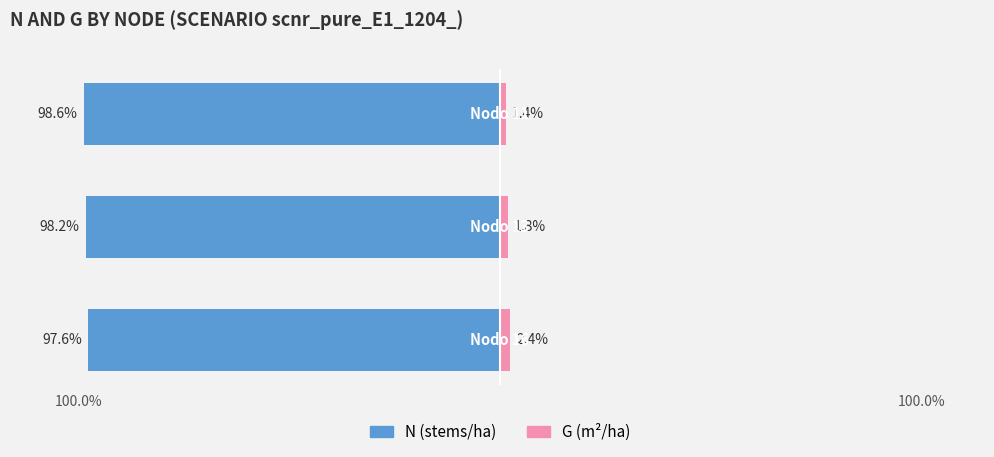

What are all the series names shown in the legend?

N (stems/ha), G (m²/ha)